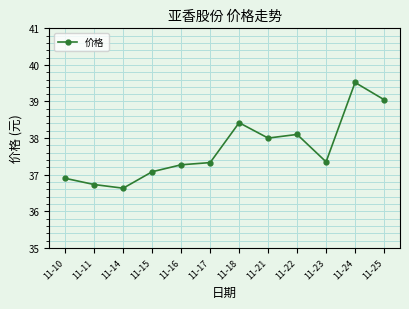

True or false: the data shows 10.3 at 11-11.

False